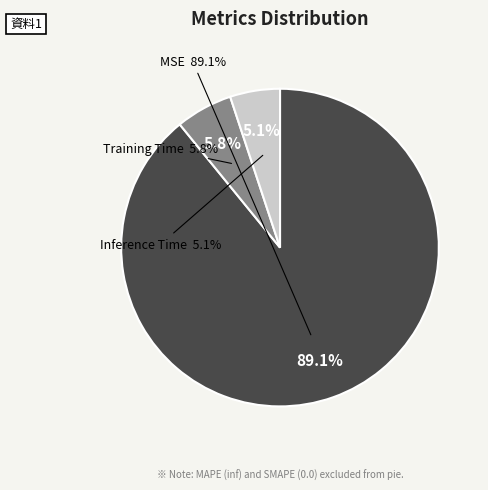

The Inference Time slice represents 5% of the pie. True or false?

True